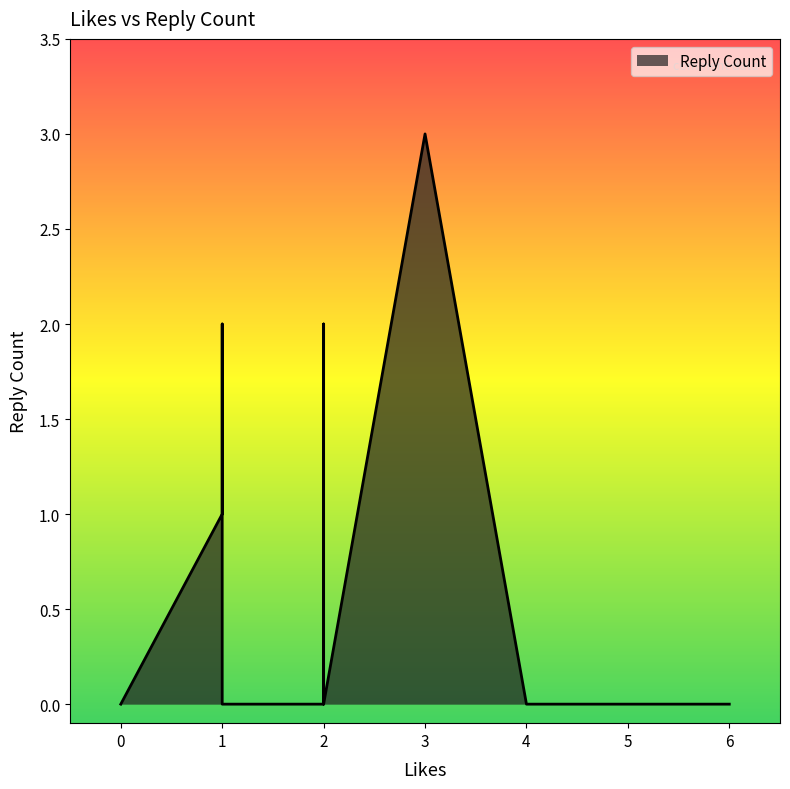

Reading left to right, transcribe all the data shown in this chart.

0	3	0	0	0	1	0	2	0	0	2	0	0	0